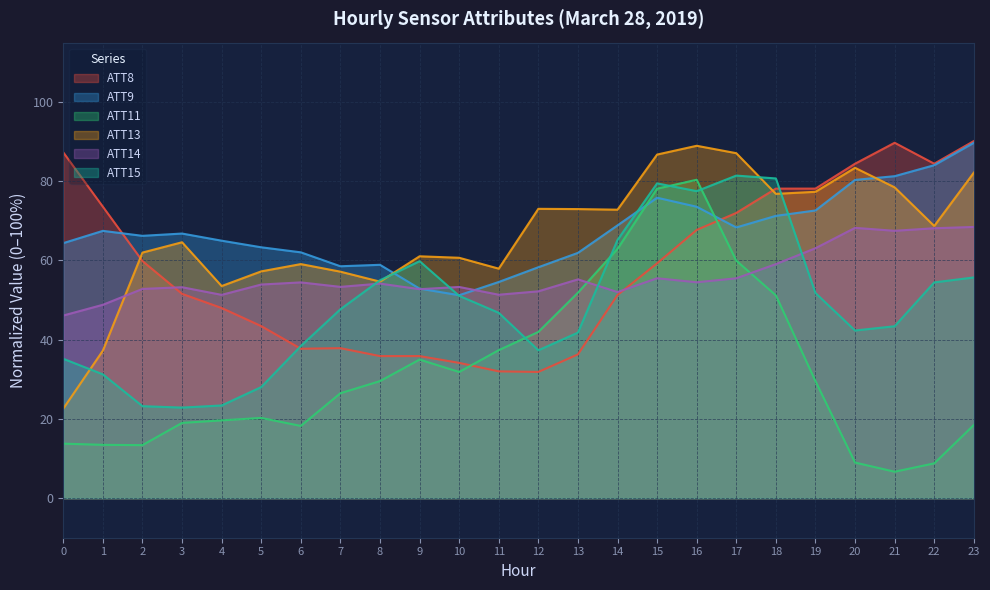

Between 7 and 8, which is larger?

7